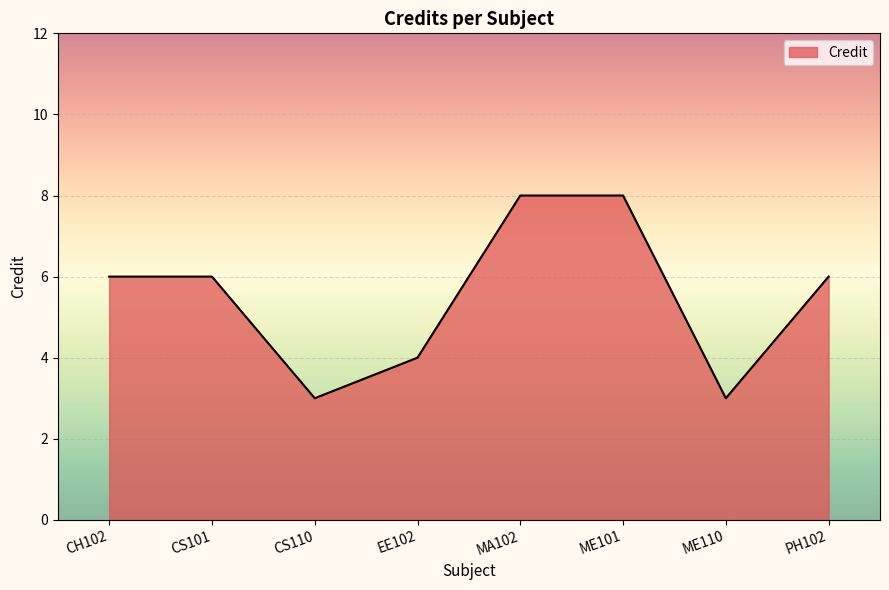

True or false: the data shows 5 at CS110.

False